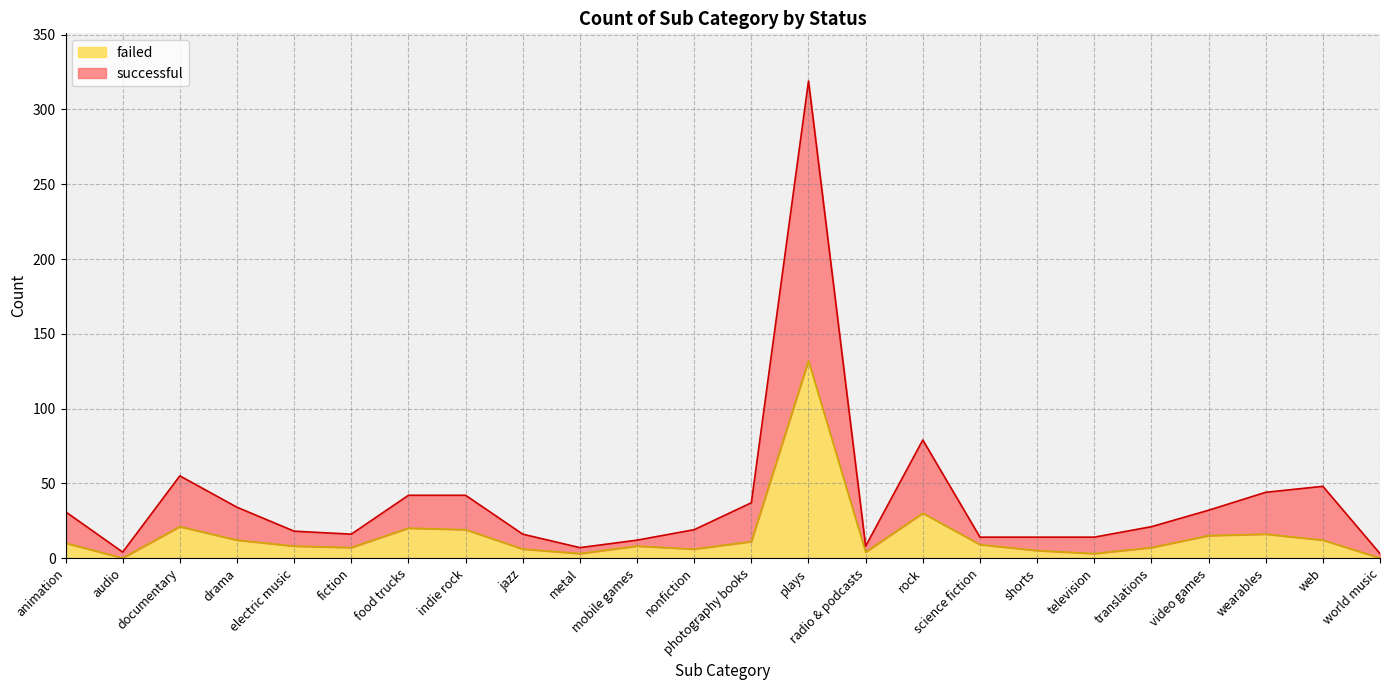

How many data points does each series have?

24